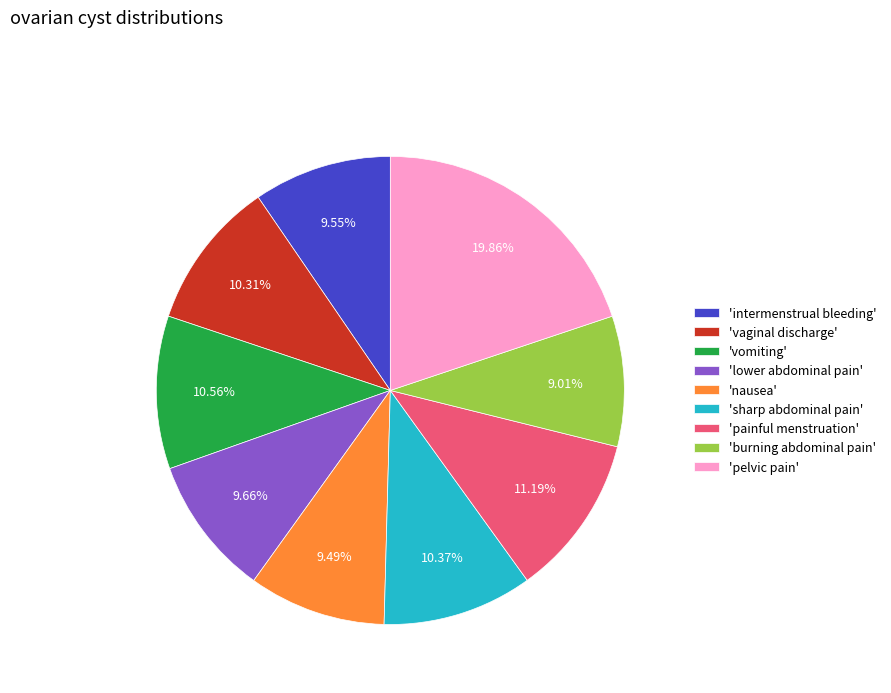

How many slices are in this pie chart?

9